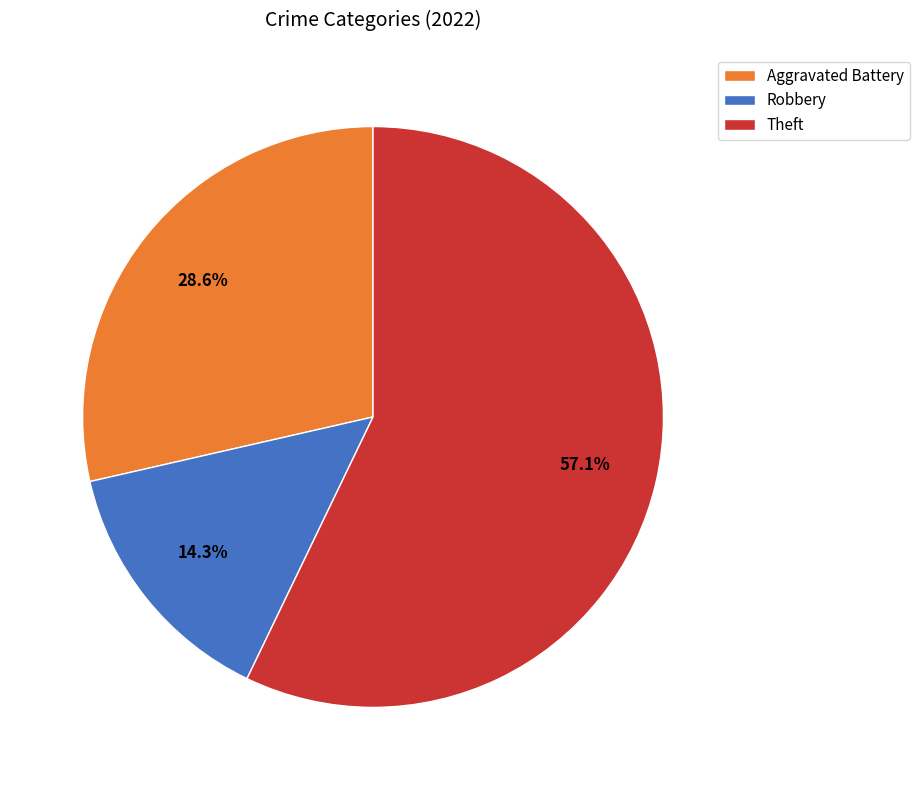

What is the ratio of the value at Robbery to the value at Aggravated Battery?

0.5